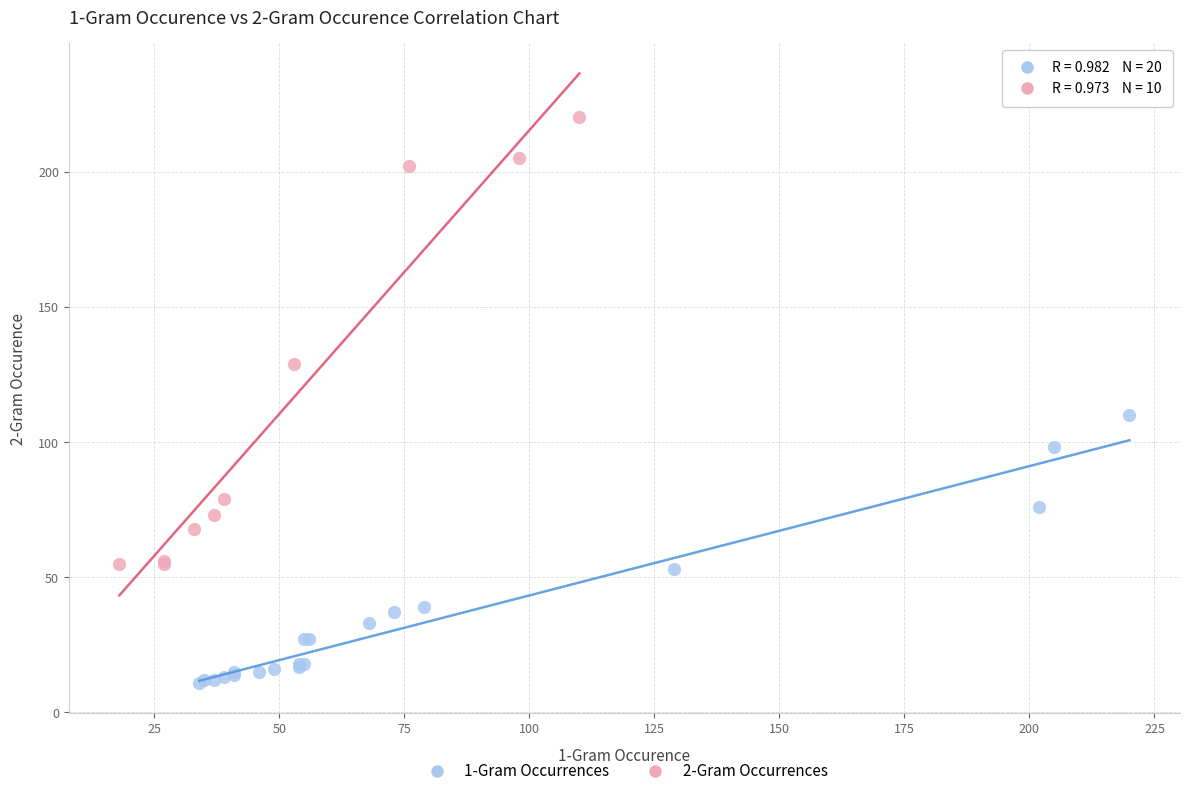

Which series has the largest Y range (max minus min)?

2-Gram Occurrences